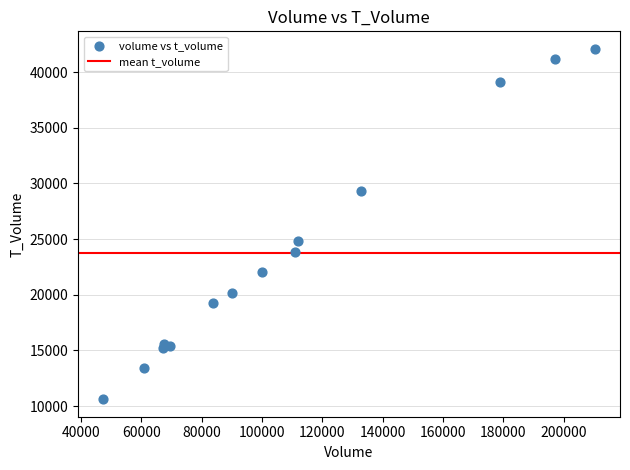

What is the range of X values (max minus min)?

163325